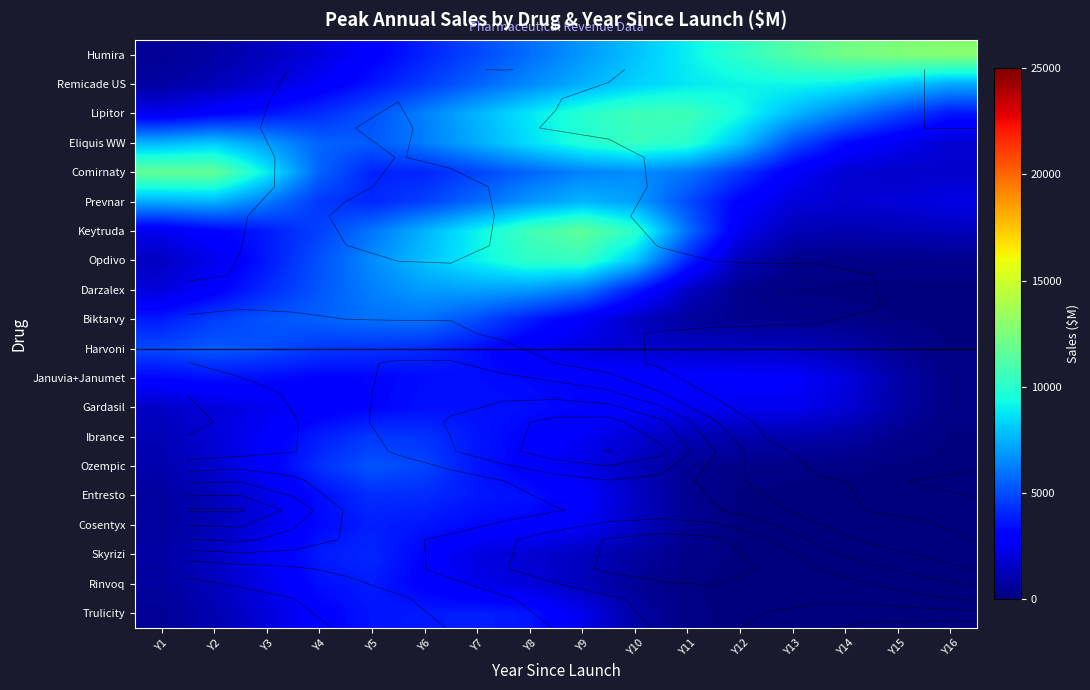

What is the minimum value for Remicade US?

776.1